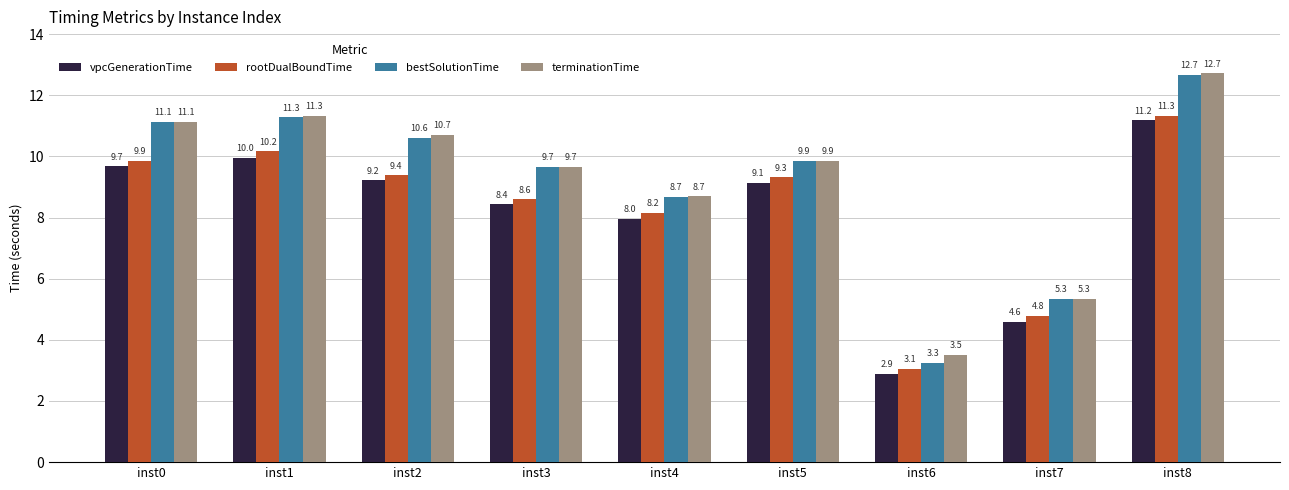

At which category is the sum across all series the highest?

inst8